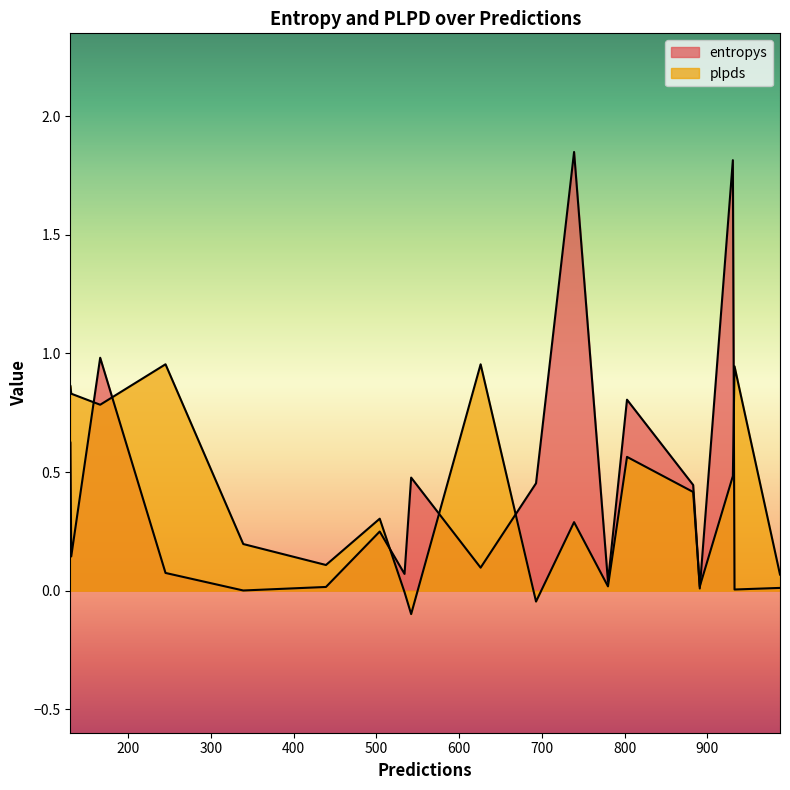

Which category has the lowest value in the entropys series?

339